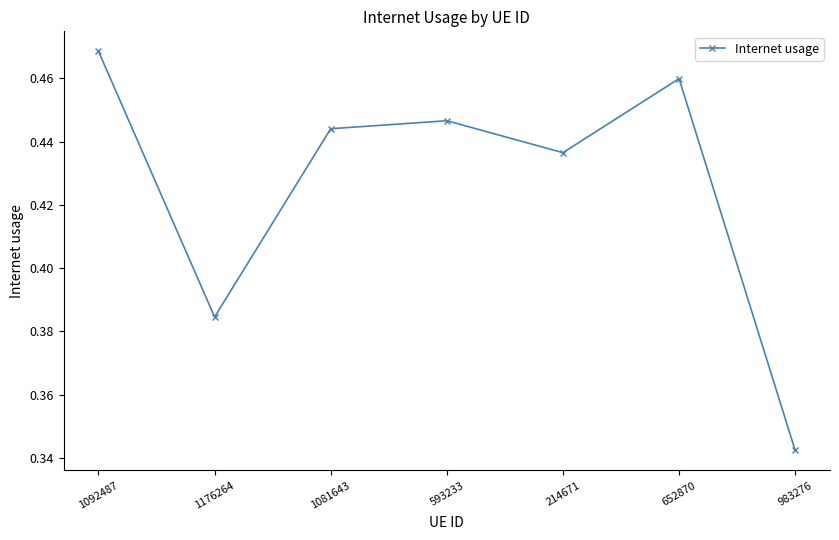

What is the difference between the maximum and second lowest values?

0.1